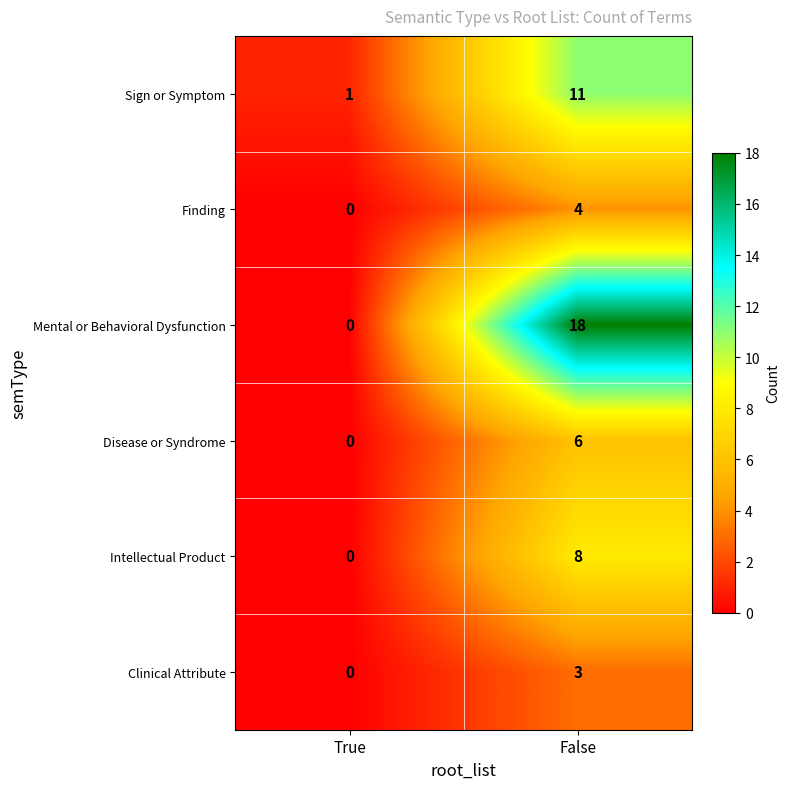

Reading right to left, transcribe all the data shown in this chart.

Sign or Symptom: False=11	True=1
Finding: False=4	True=0
Mental or Behavioral Dysfunction: False=18	True=0
Disease or Syndrome: False=6	True=0
Intellectual Product: False=8	True=0
Clinical Attribute: False=3	True=0